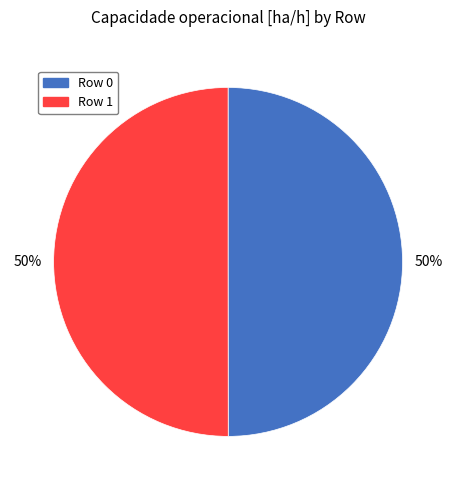

Combined, do Row 0 and Row 1 account for over 50%?

Yes